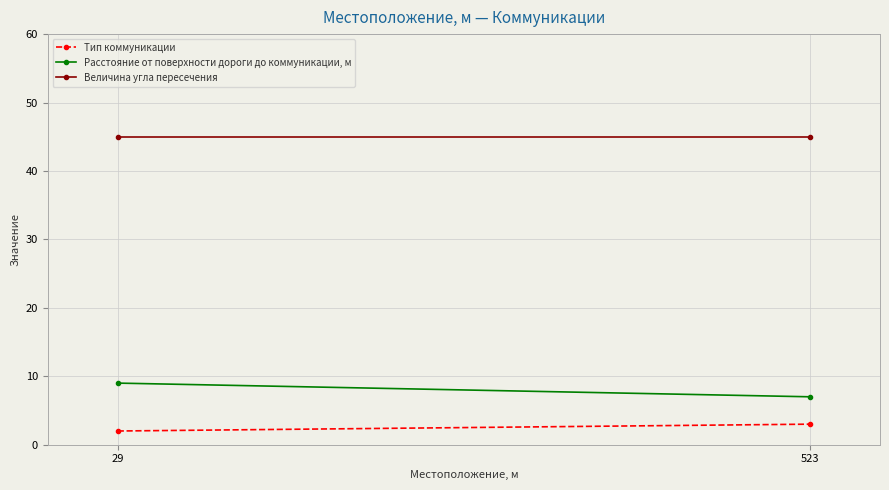

What is the highest value of the Величина угла пересечения series?

45